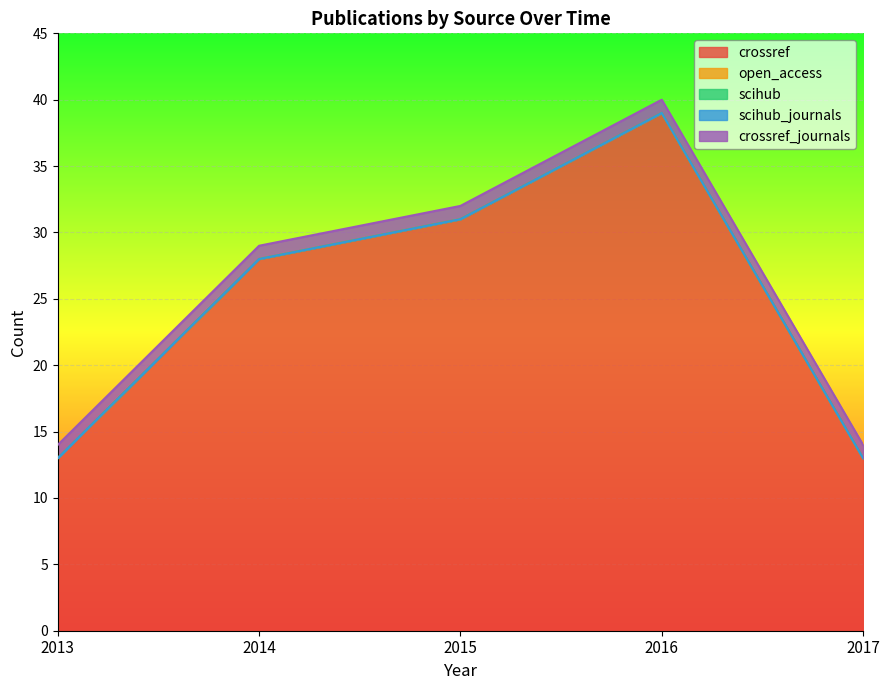

How many distinct data groups are displayed?

5